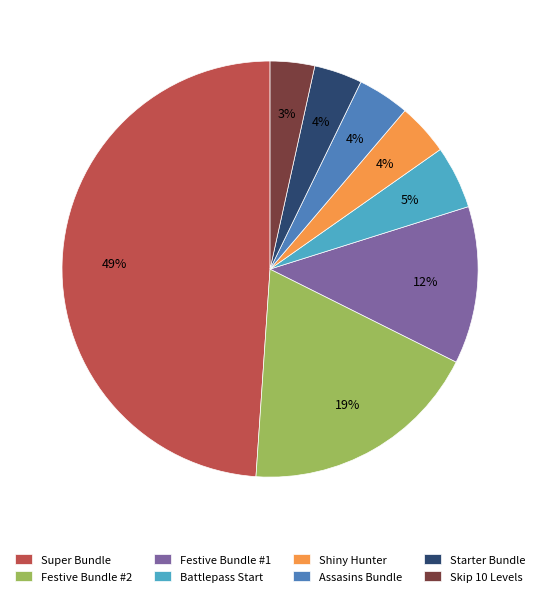

To the nearest percent, what percentage of the pie is Shiny Hunter?

4%